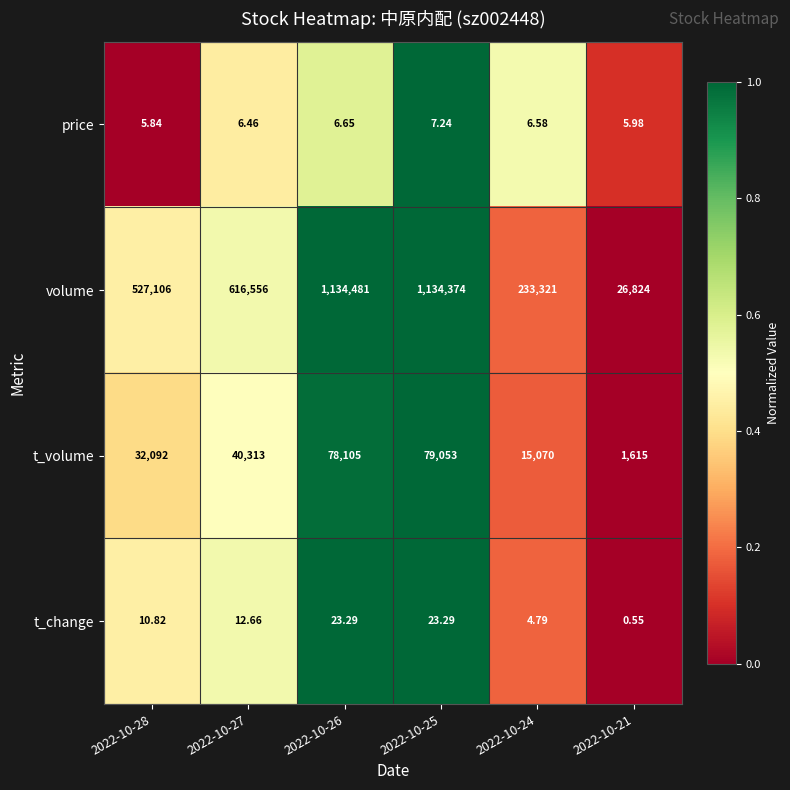

List the series in order of their peak value, highest first.

volume, t_volume, t_change, price